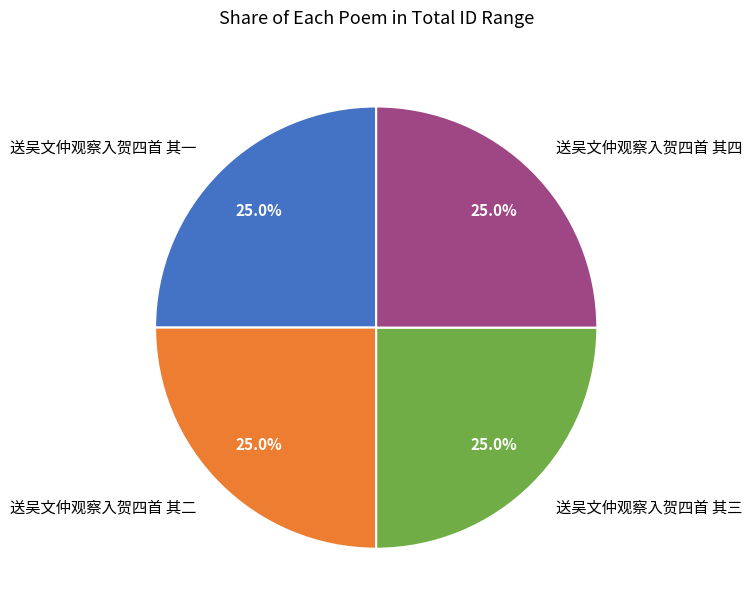

To the nearest percent, what portion does 送吴文仲观察入贺四首 其二 represent?

25%